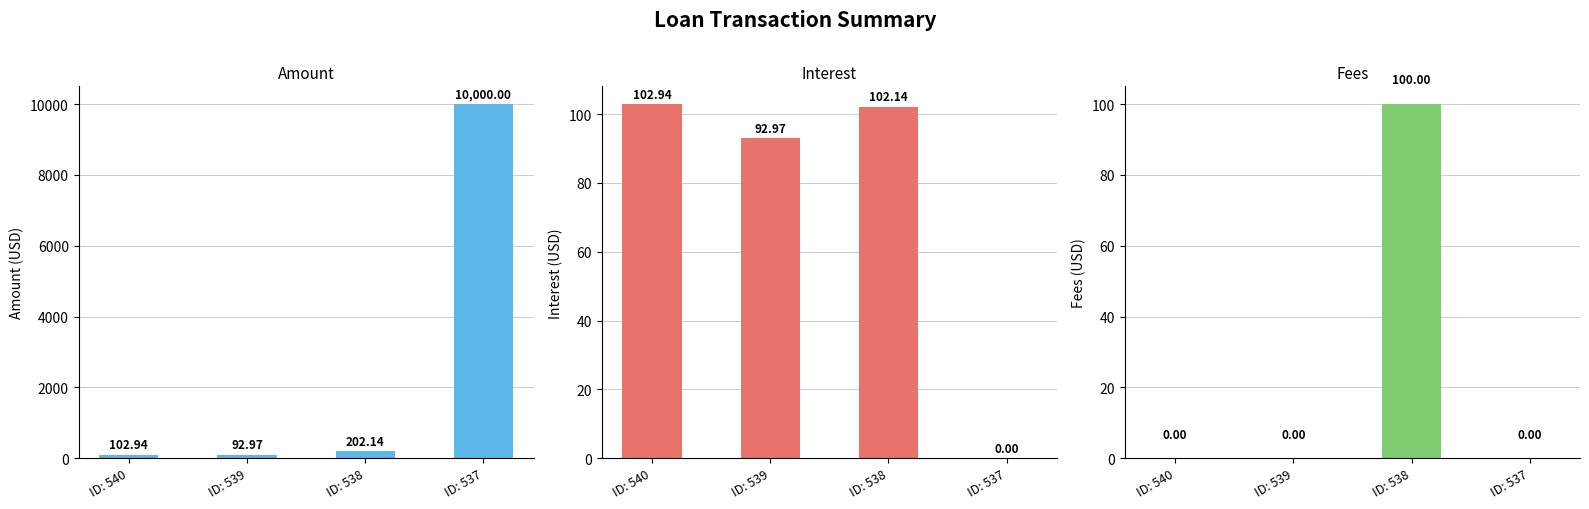

True or false: Amount has a value of 202.1 at ID: 538.

True